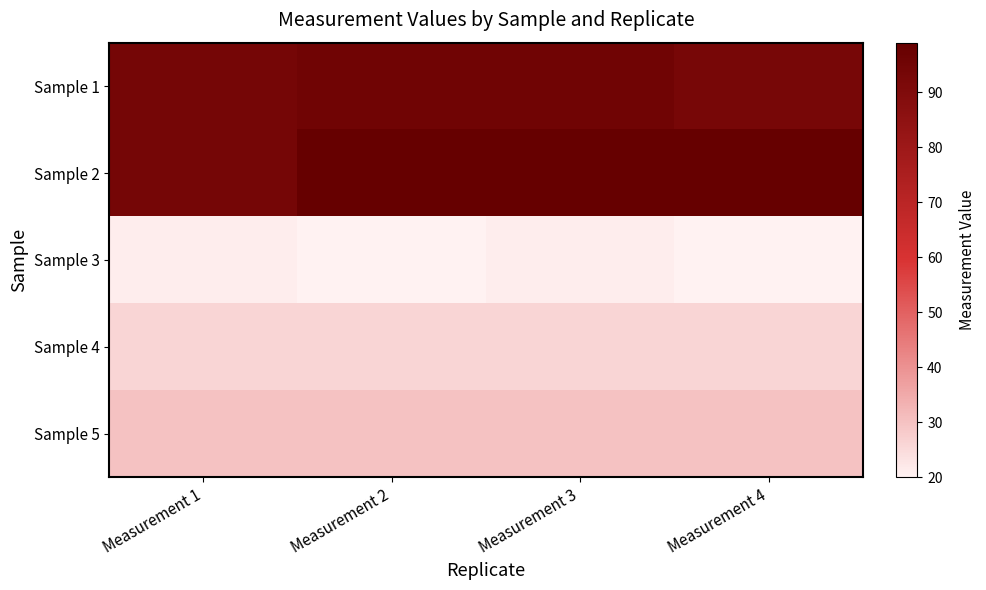

List the series in order of their peak value, highest first.

Sample 2, Sample 1, Sample 5, Sample 4, Sample 3